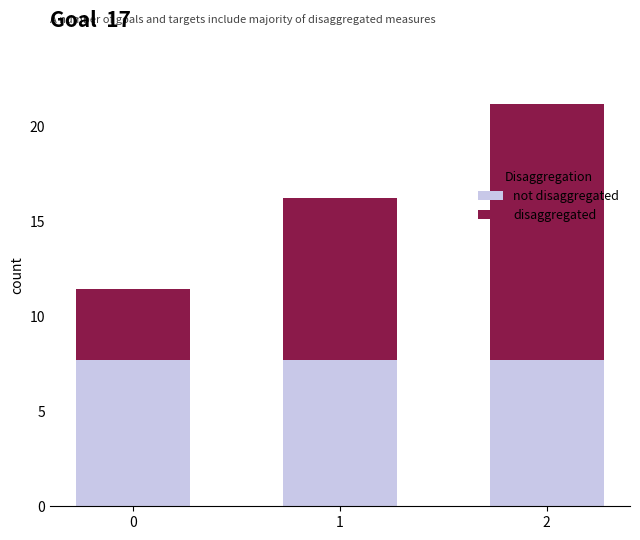

What is the total value across all series at 0?

11.4